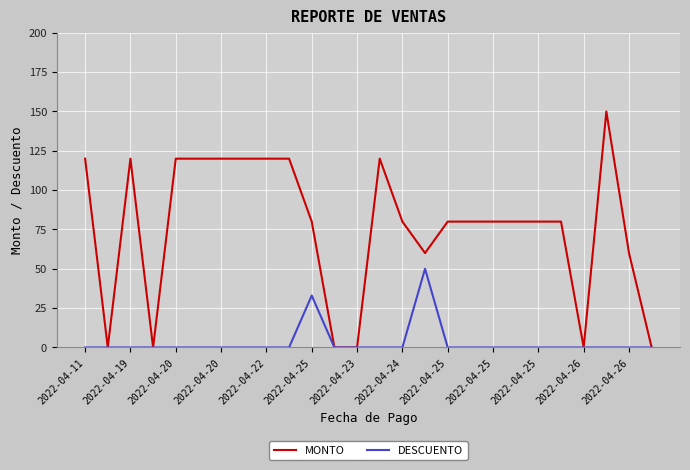

Rank the series by their average value, from lowest to highest.

DESCUENTO, MONTO